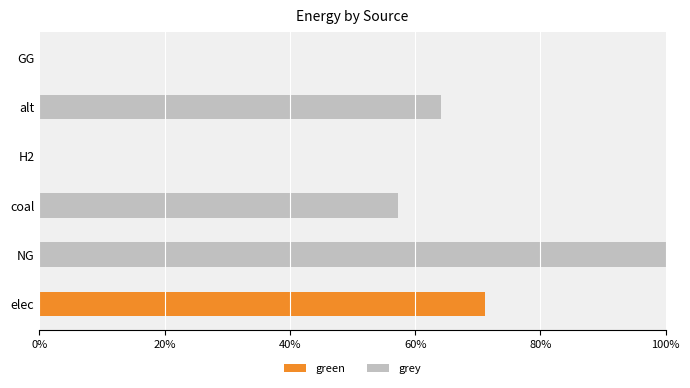

Which category has the highest value in the green series?

elec